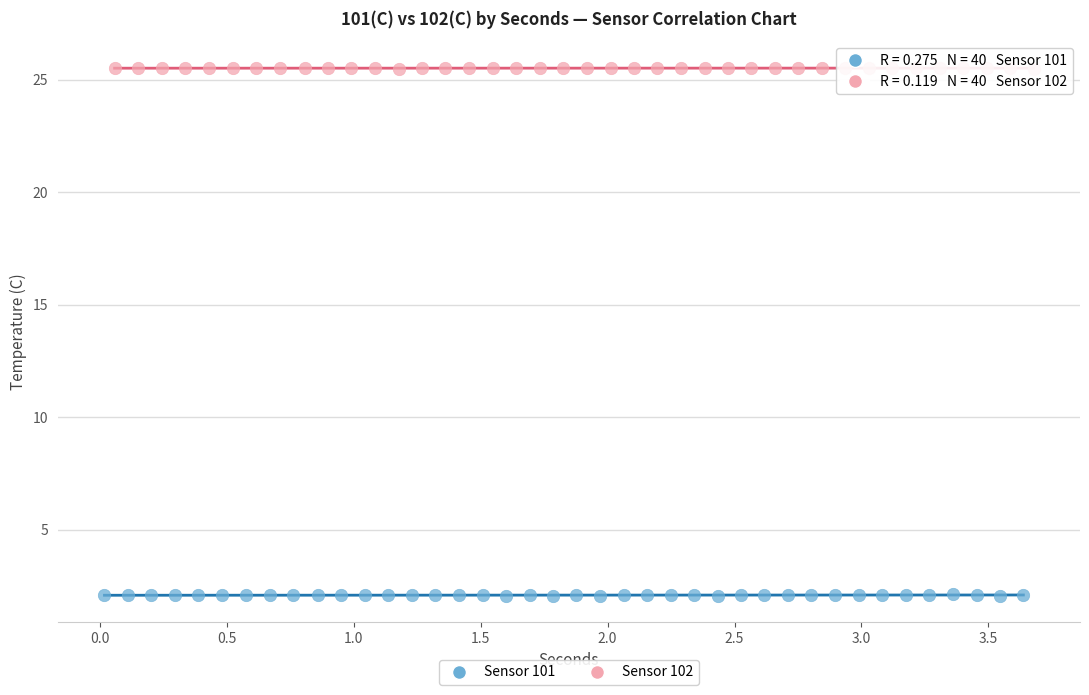

Which series reaches the maximum Y coordinate?

Sensor 102